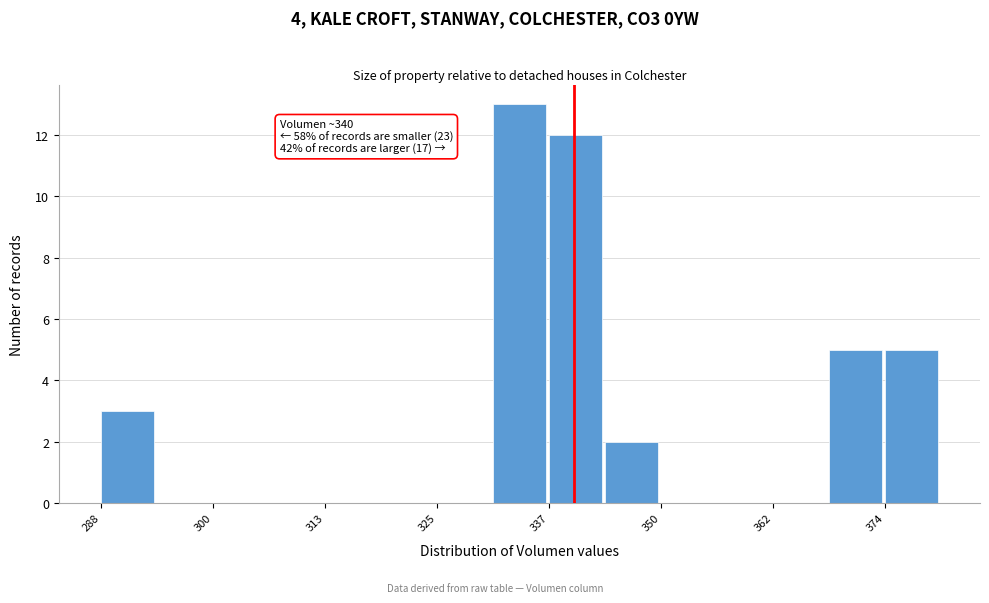

Around what value on the x-axis is the tallest bar? Give the approximate position of its centre, as read against the axis.

334